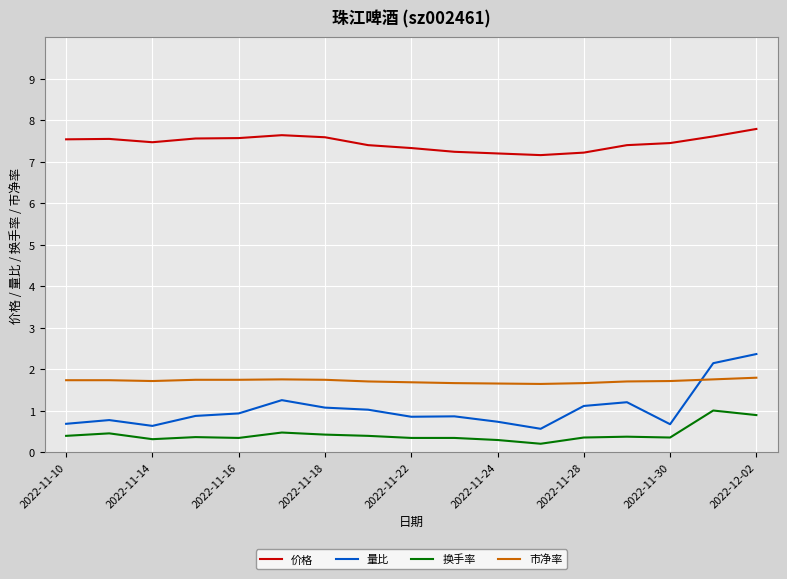

Which series has the widest spread of values?

量比